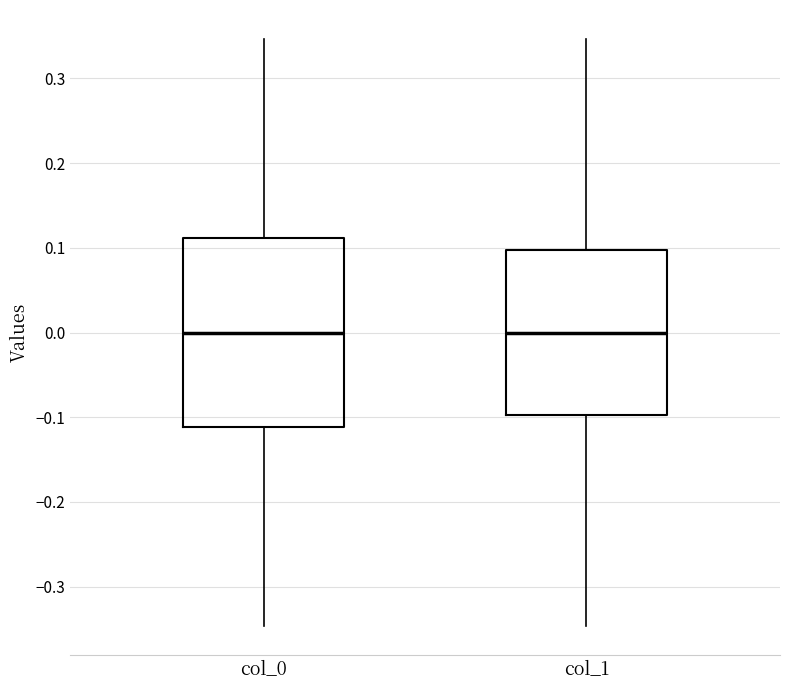

Which box is the tallest, from its lower edge to its upper edge?

col_0